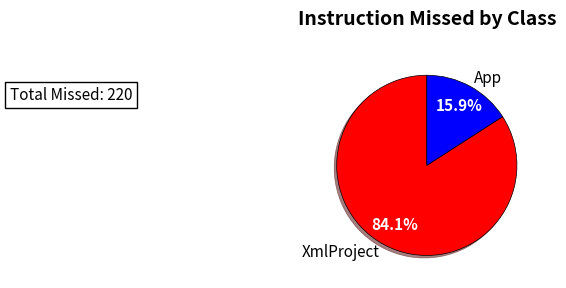

Does any single category account for the majority?

Yes